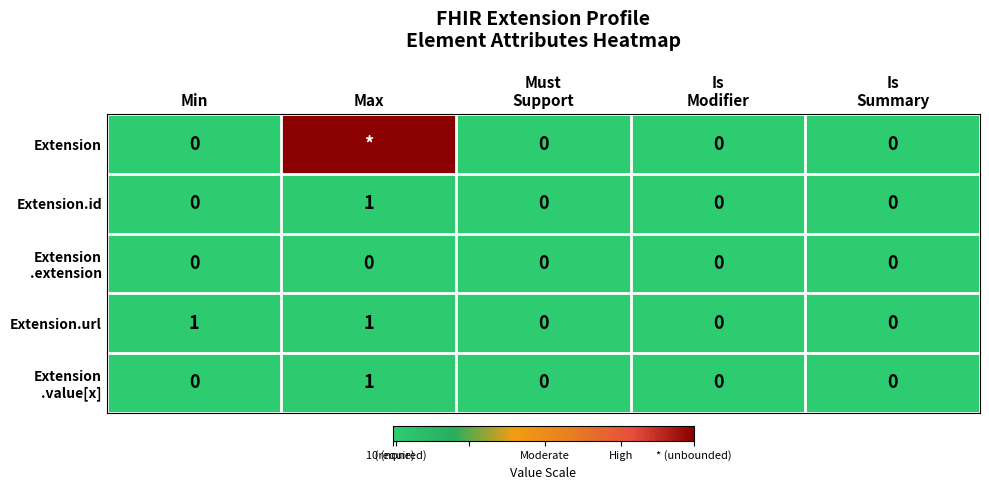

The Extension.url series shows 1 at Max. True or false?

True